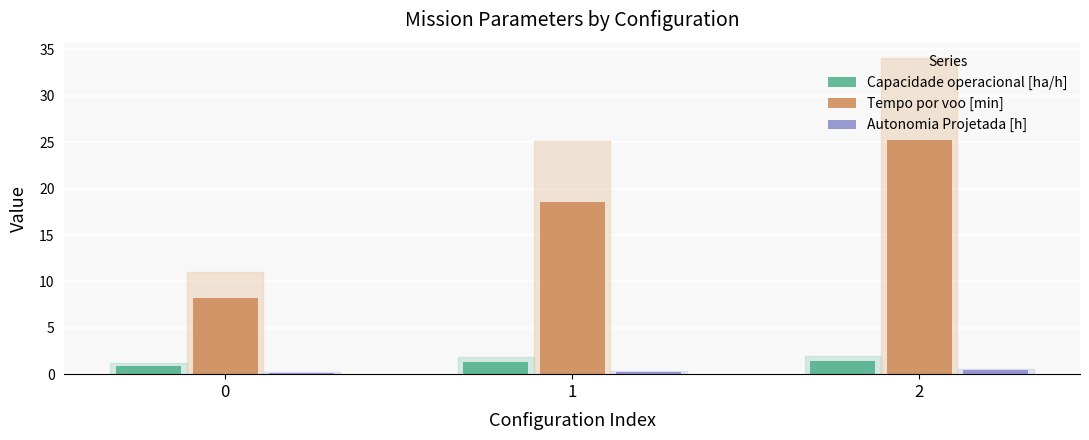

What is the difference between the maximum and minimum values in the Tempo por voo [min] series?

17.0